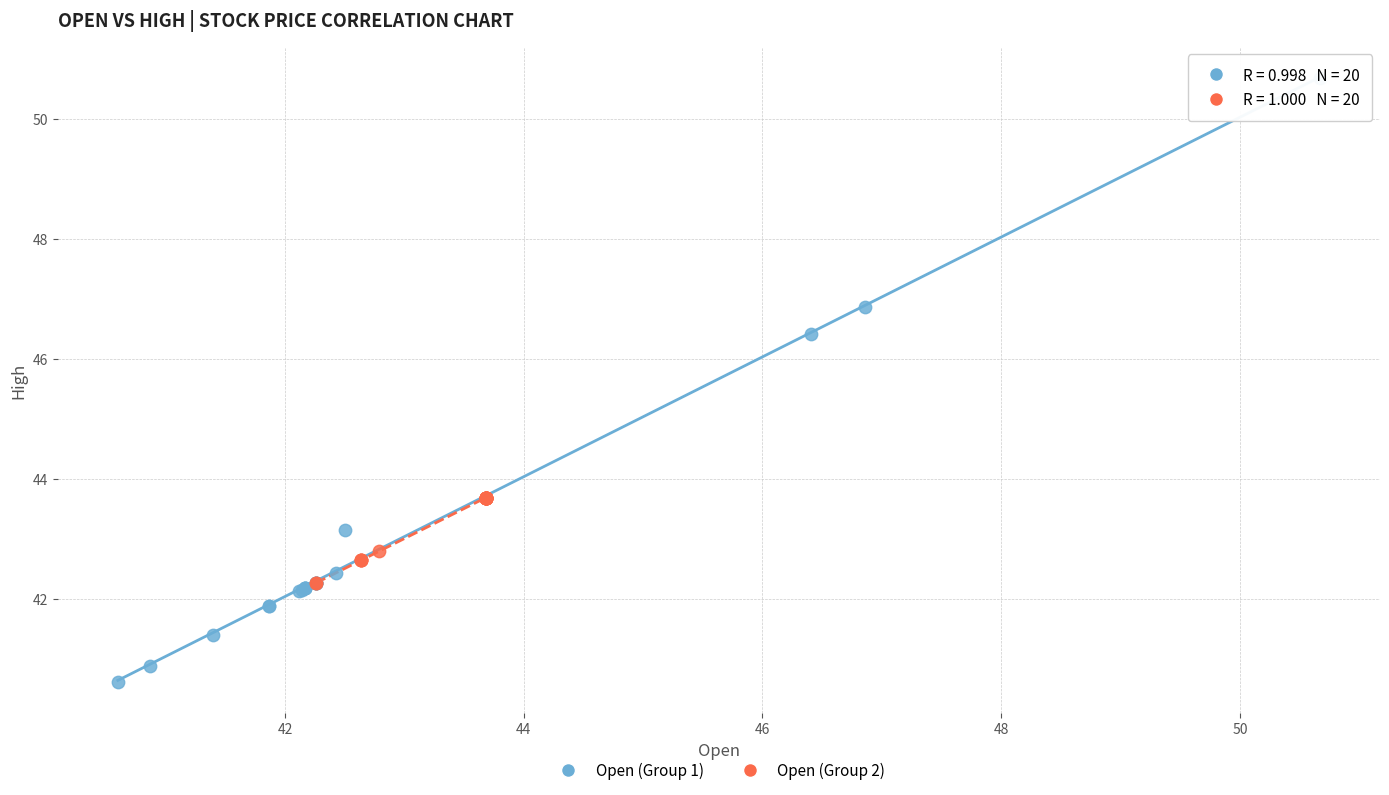

Which series contains the highest Y value?

Open (Group 1)